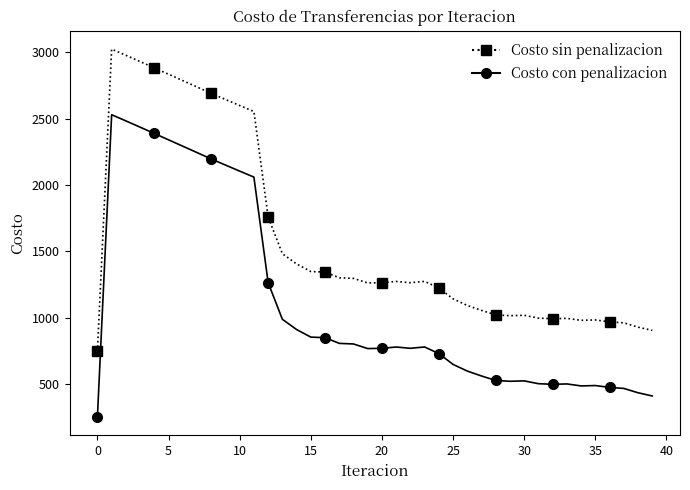

True or false: Costo sin penalizacion and Costo con penalizacion intersect in this chart.

False